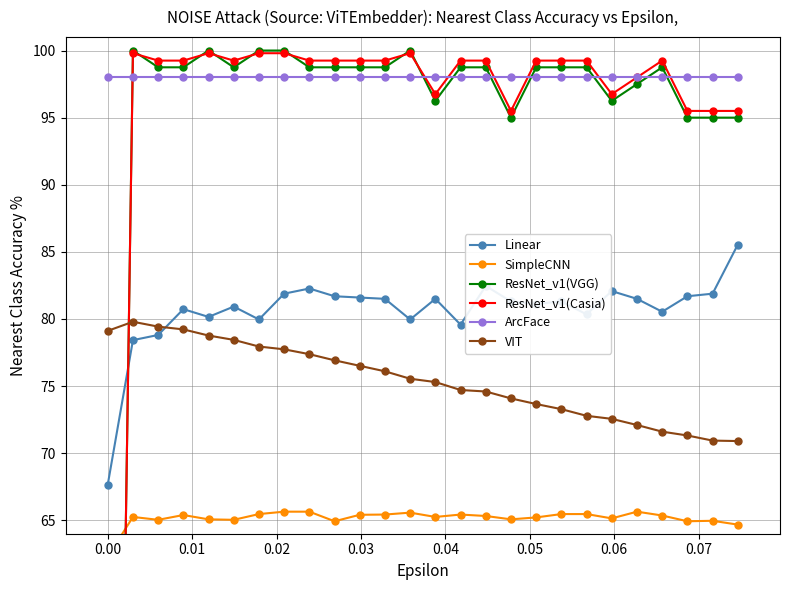

At how many categories does at least one series exceed 11?

26